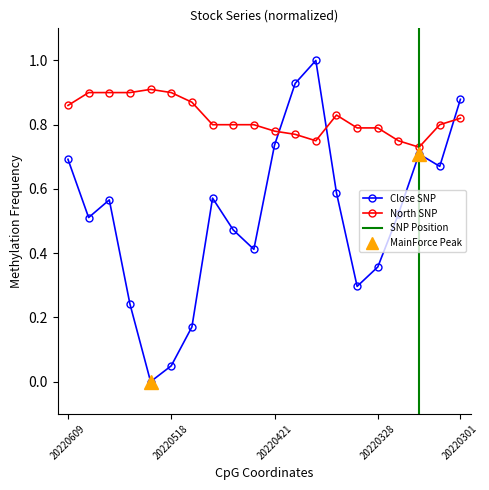

At which category does North reach its first local valley?

12